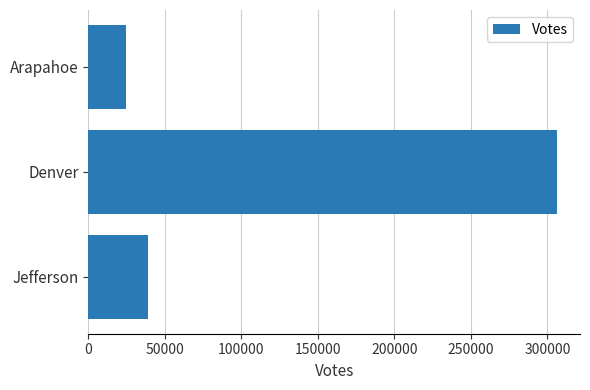

How many distinct data groups are displayed?

1